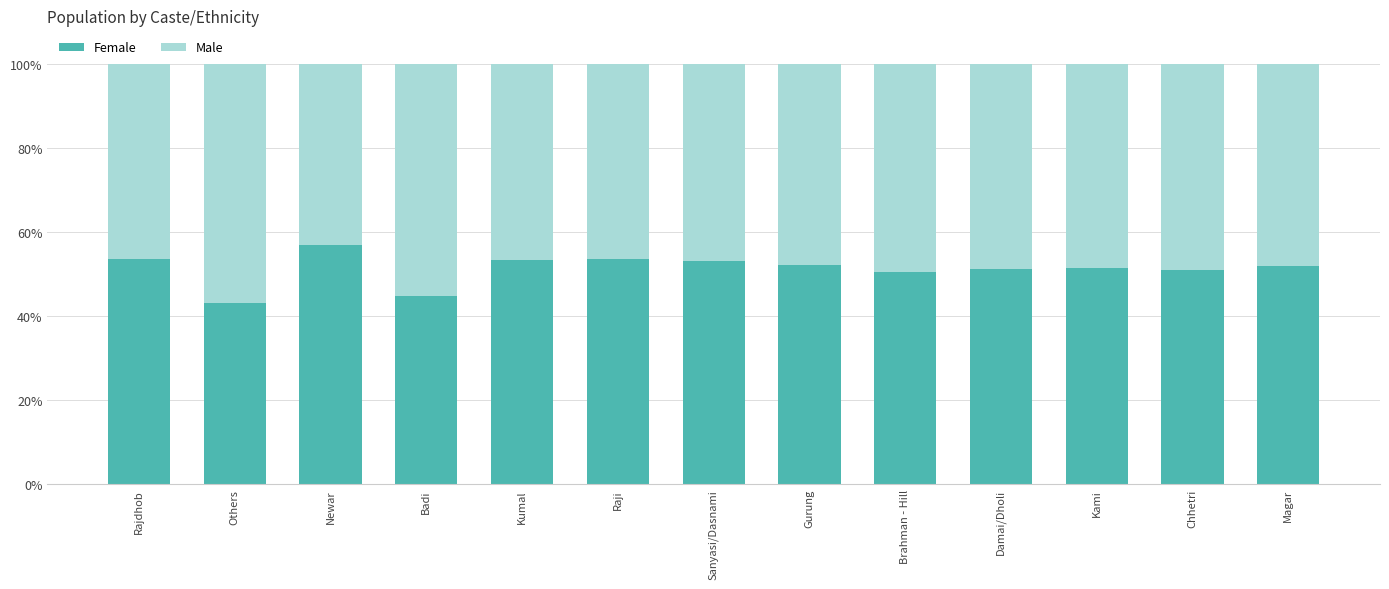

The Female series shows 43.1 at Others. True or false?

True